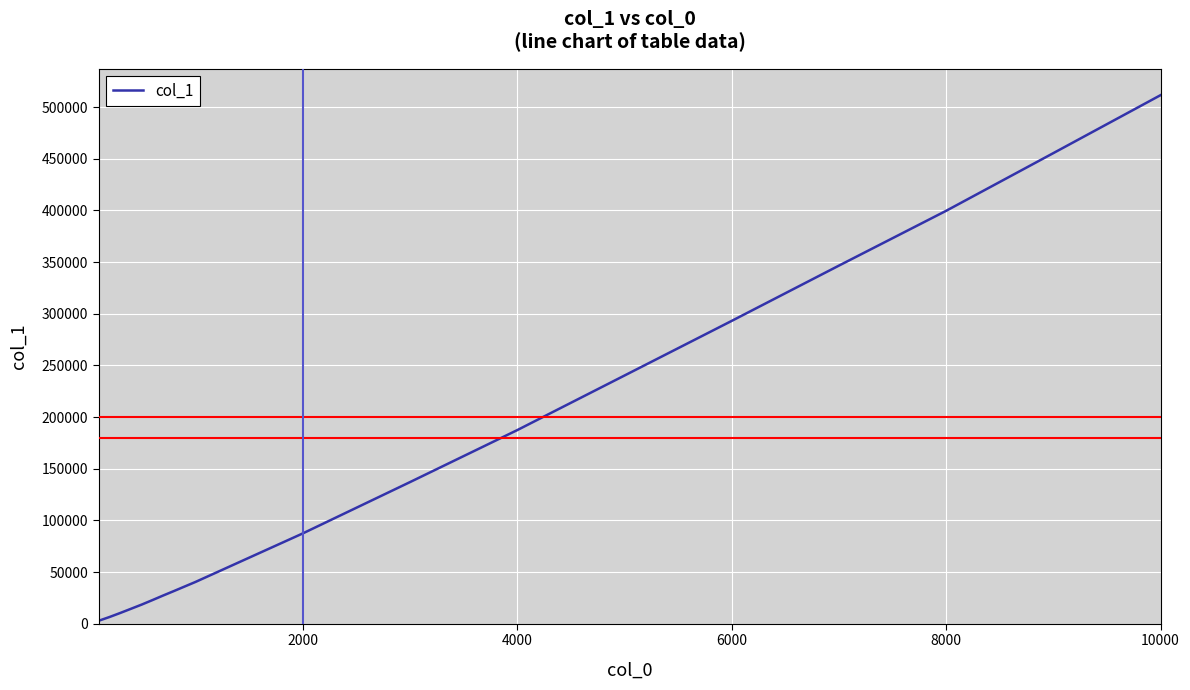

What is the maximum value shown in the chart?

511497